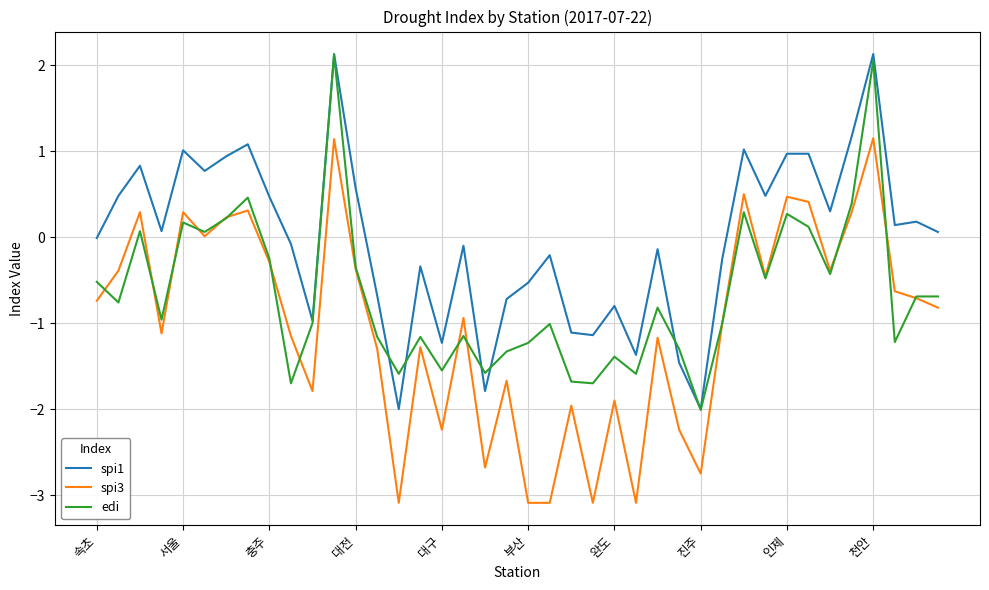

Which series ends up on top after the final intersection of spi1 and edi?

spi1